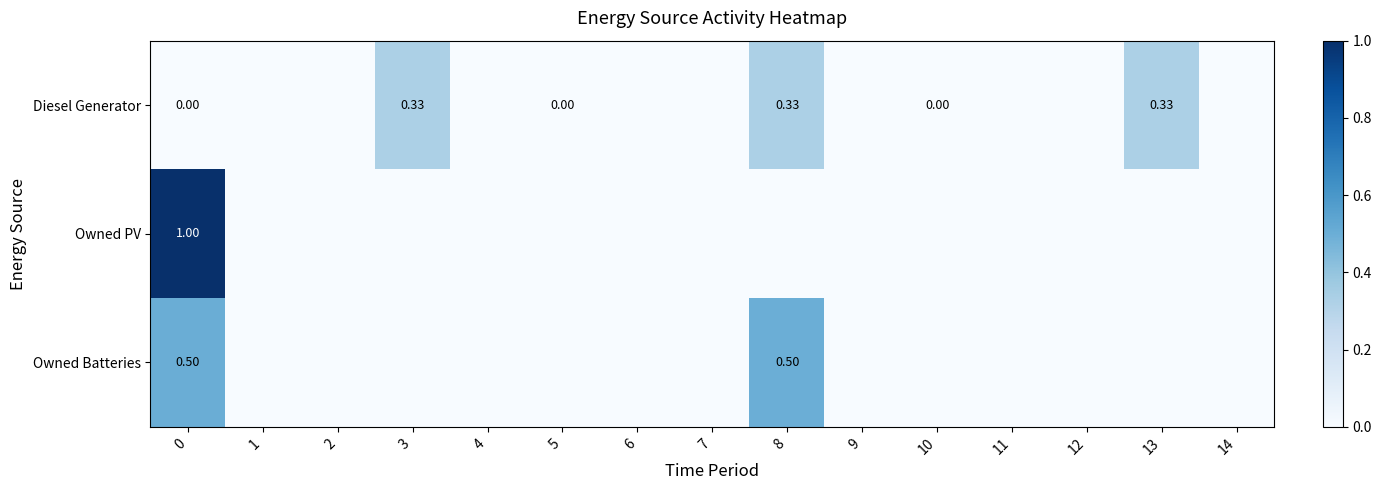

Where is Owned PV nearest to the value 0?

1